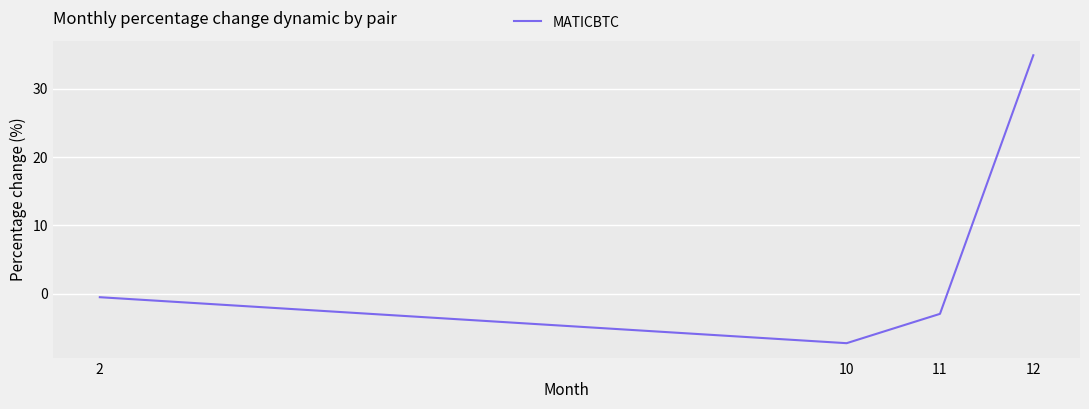

Does the chart have visible grid lines?

Yes